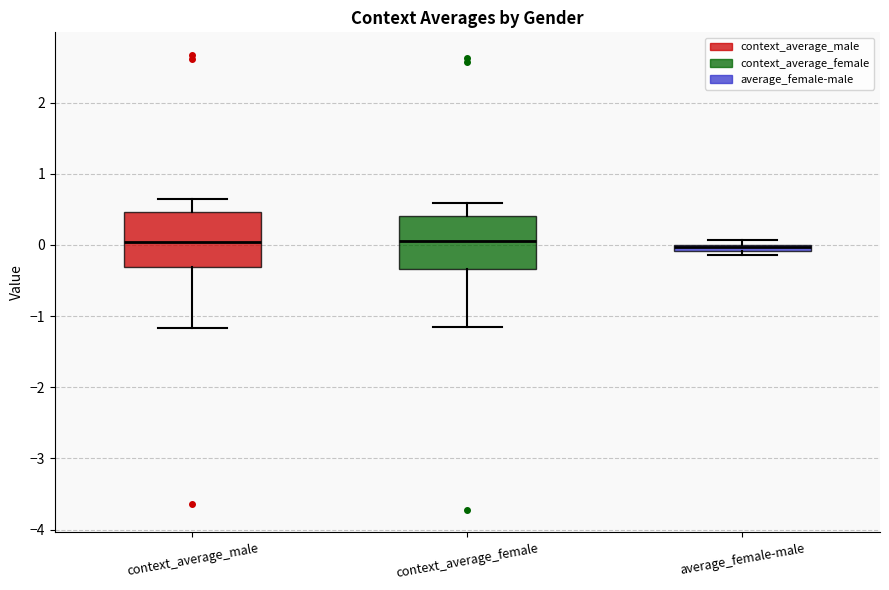

Where does the lower whisker of the box for context_average_male end on the y-axis? The values are not printed on the chart, so give them approximately, as read against the axis.

-1.2